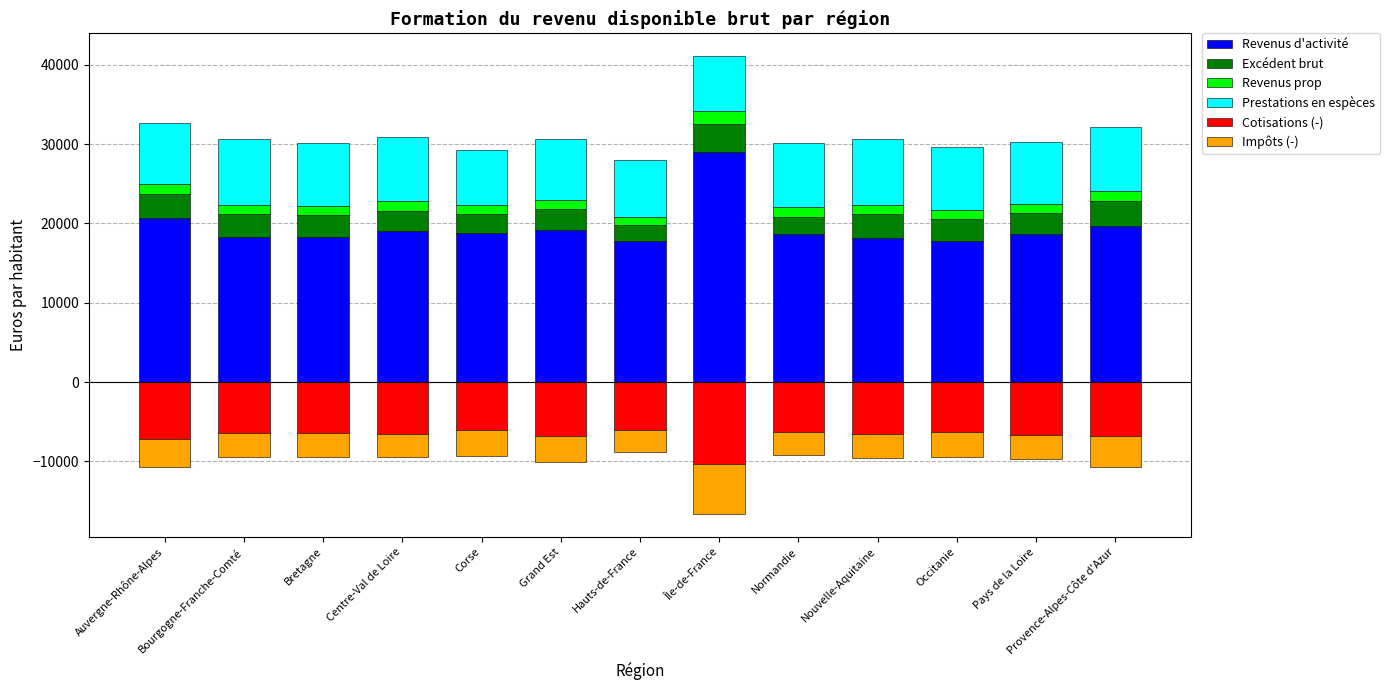

What are all the series names shown in the legend?

Revenus d'activité, Excédent brut, Revenus prop, Prestations en espèces, Cotisations (-), Impôts (-)